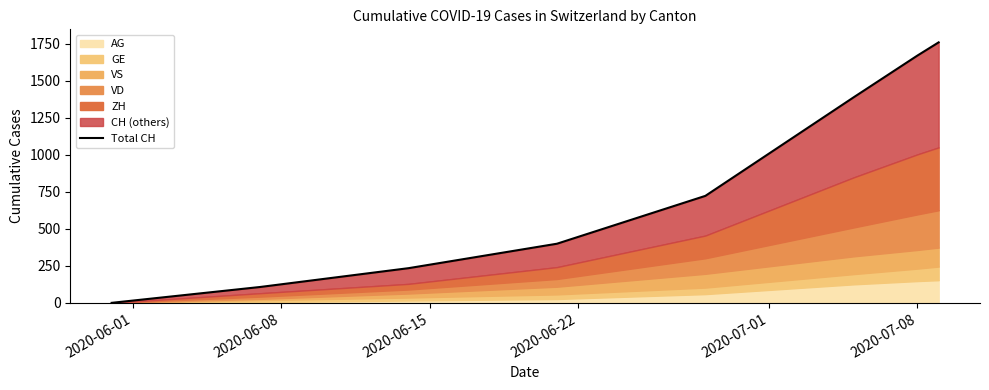

What position from the left is 2020-06-01?

1